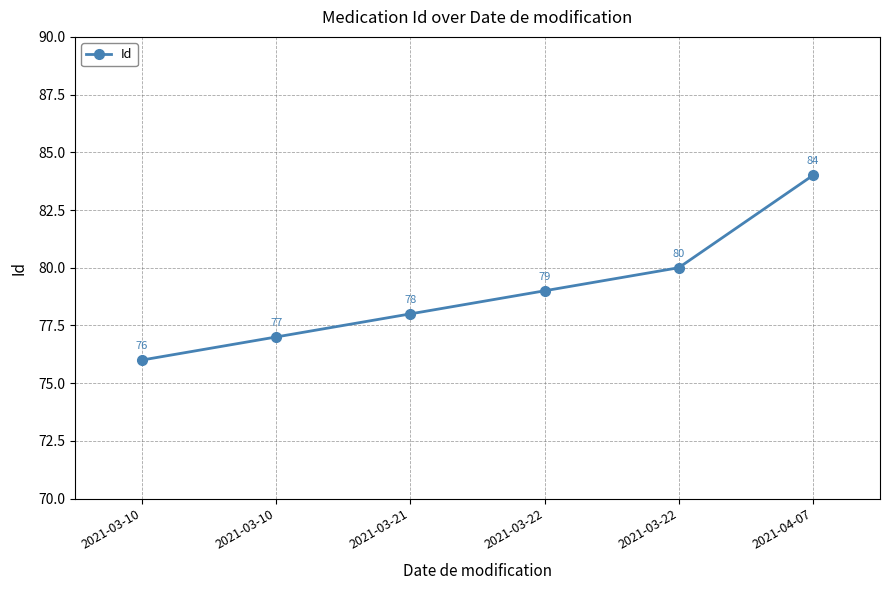

What is the smallest value displayed?

76